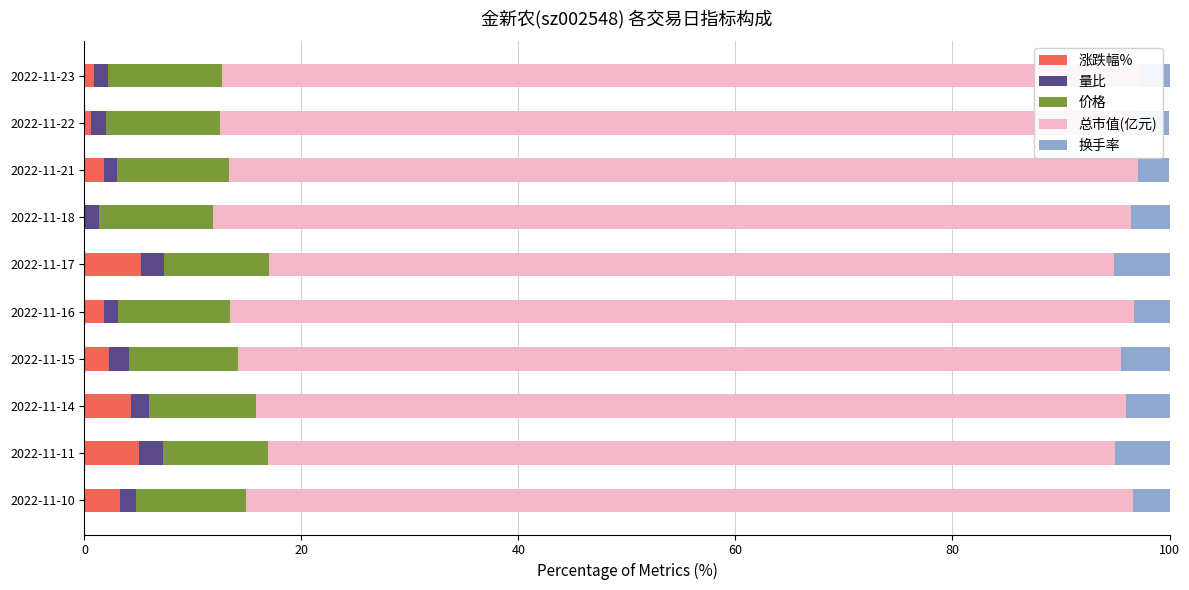

What is the total value across all series at 2022-11-11?

100.0